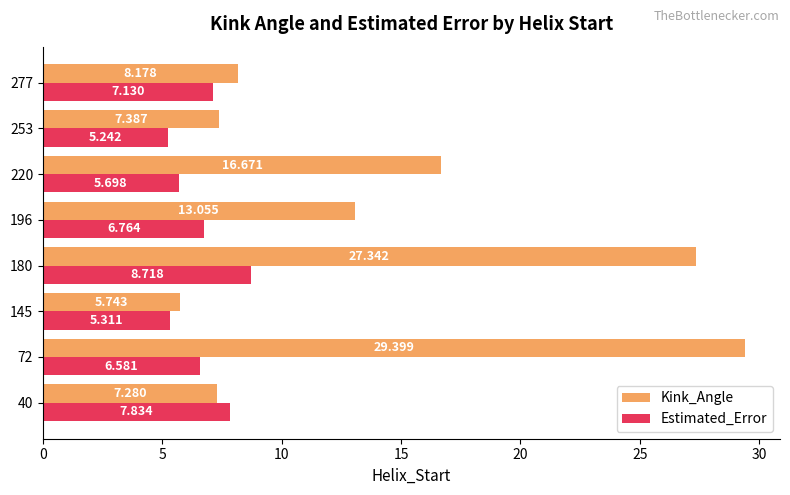

At 145, list the series in order from largest to smallest.

Kink_Angle, Estimated_Error